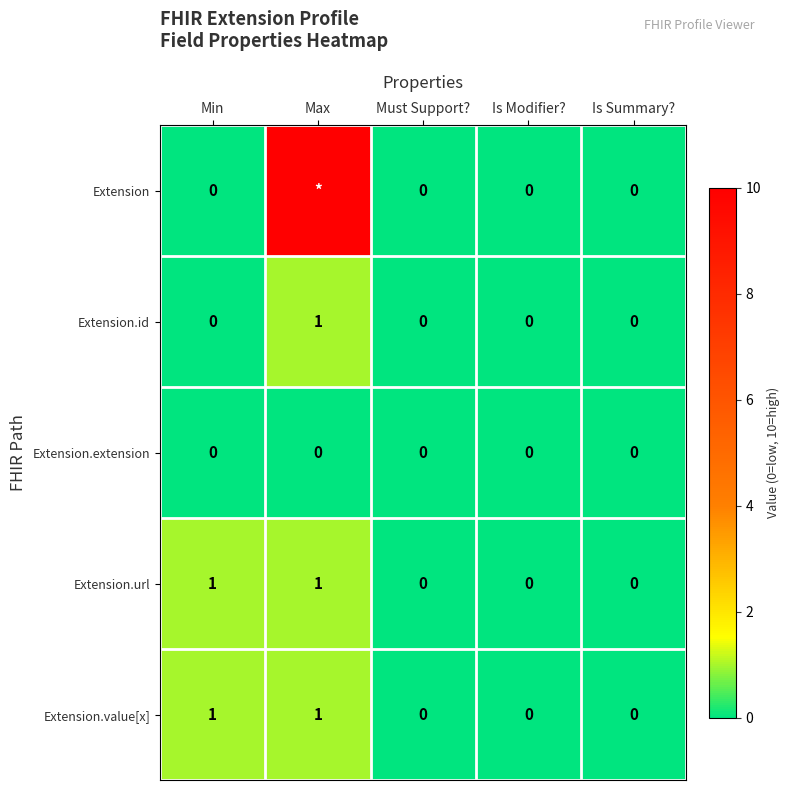

At which category is the sum across all series the highest?

Max